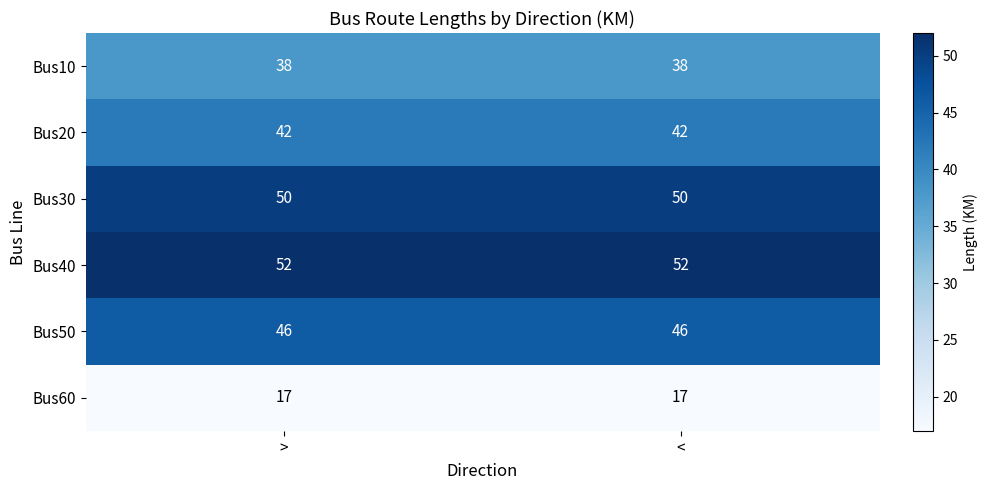

The value of Bus40 at < is 52. True or false?

True